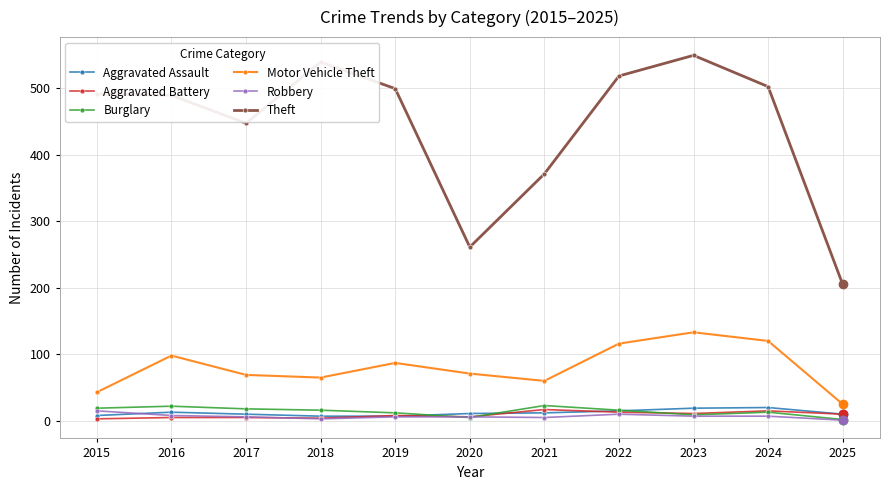

Is it true that Motor Vehicle Theft equals 15 at 2021?

False